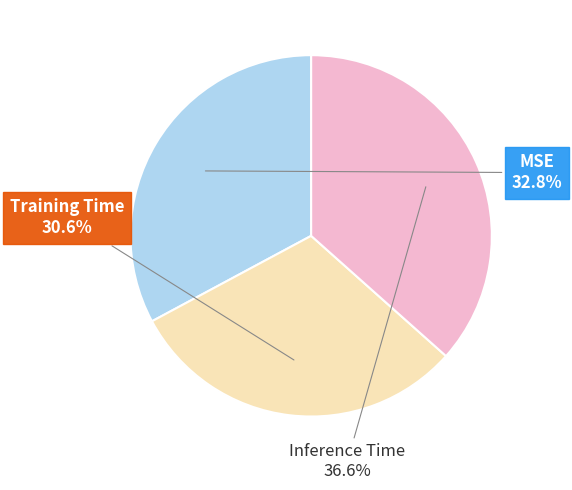

What percentage is NOT represented by Training Time?

69.4%